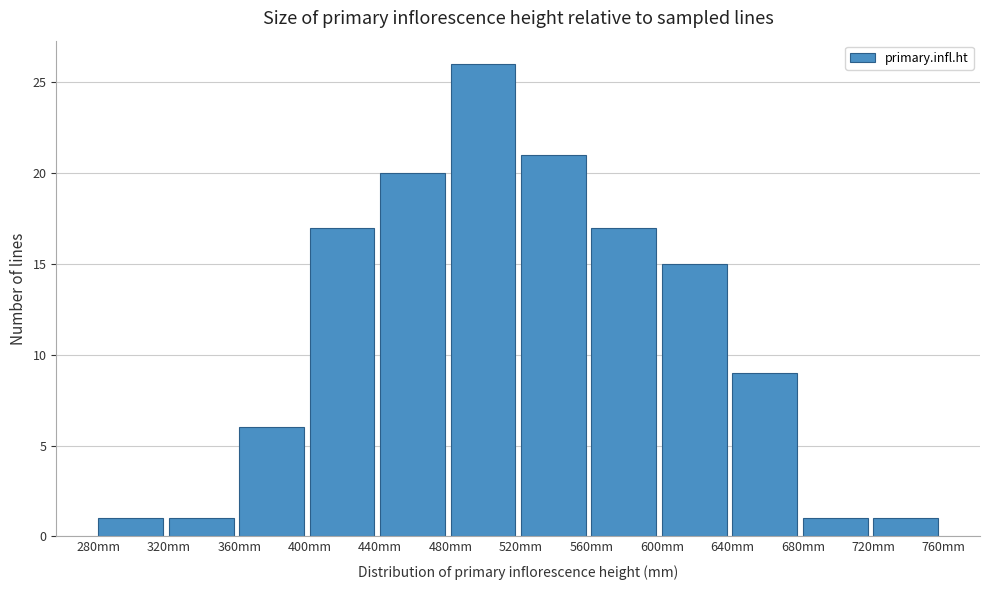

Reading left to right, list every bar in this chart as the range it spans on the x-axis followed by its height. The values are not printed on the chart, so give them approximately, as read against the axis.

280 to 320: 1
320 to 360: 1
360 to 400: 6
400 to 440: 17
440 to 480: 20
480 to 520: 26
520 to 560: 21
560 to 600: 17
600 to 640: 15
640 to 680: 9
680 to 720: 1
720 to 760: 1